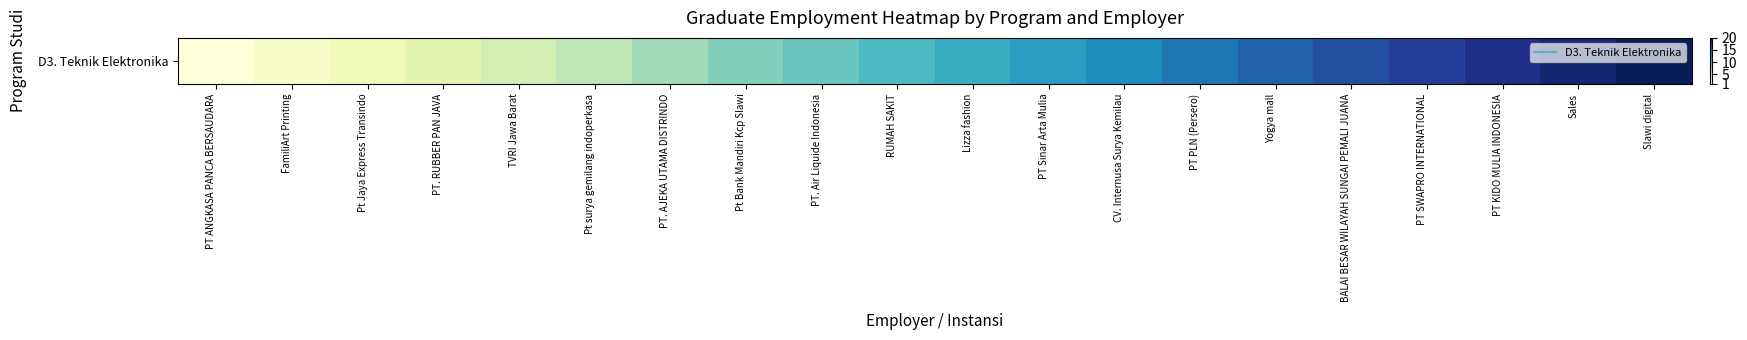

Count the number of data series in this chart.

1